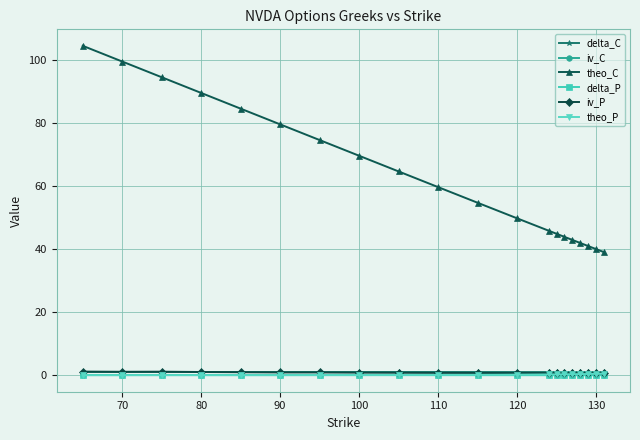

How many lines are shown in the chart?

6